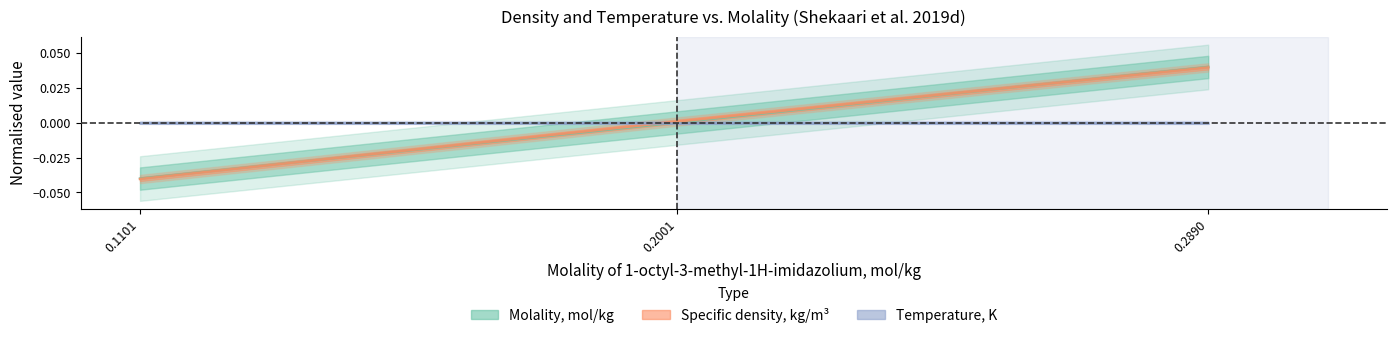

The Temperature, K series shows 0.0 at 0.2890. True or false?

True